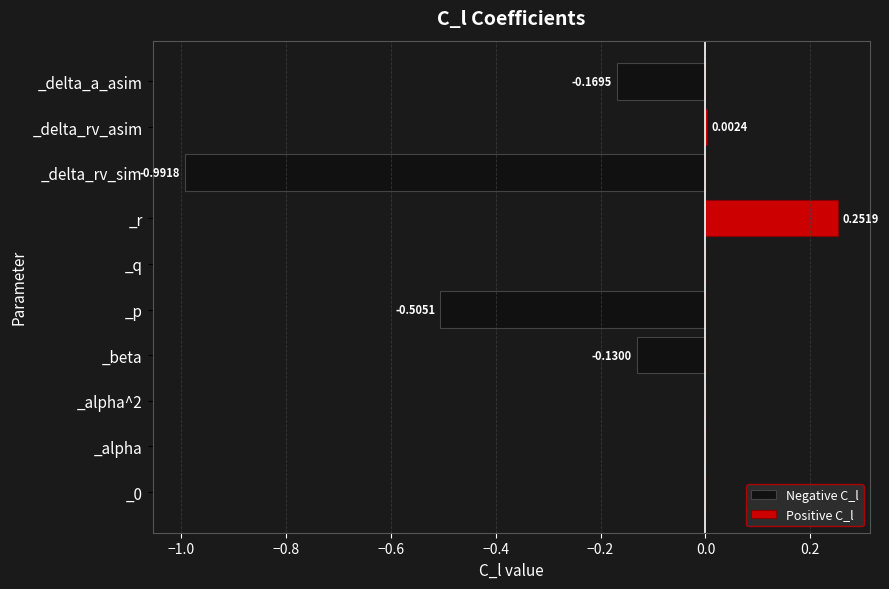

True or false: Negative C_l has a value of 0.0 at _alpha.

True